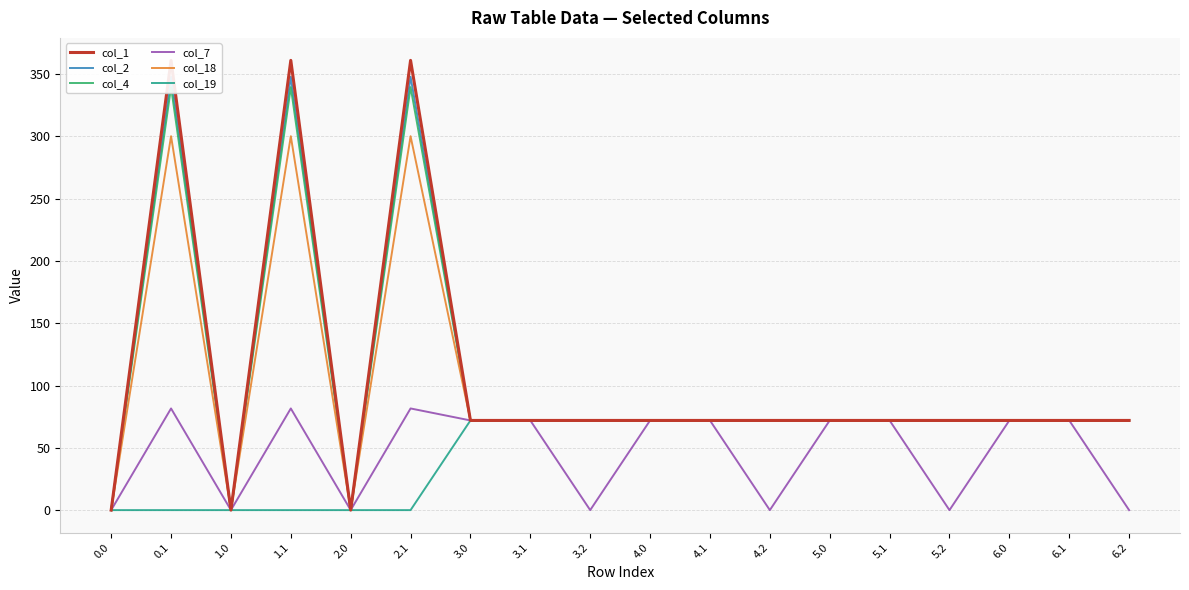

Reading left to right, extract all data points from this chart.

col_1: 0.0=0.0	0.1=361.1	1.0=0.0	1.1=361.1	2.0=0.0	2.1=361.1	3.0=72.0	3.1=72.0	3.2=72.0	4.0=72.0	4.1=72.0	4.2=72.0	5.0=72.0	5.1=72.0	5.2=72.0	6.0=72.0	6.1=72.0	6.2=72.0
col_2: 0.0=0.0	0.1=347.9	1.0=0.0	1.1=347.9	2.0=0.0	2.1=347.9	3.0=72.0	3.1=72.0	3.2=72.0	4.0=72.0	4.1=72.0	4.2=72.0	5.0=72.0	5.1=72.0	5.2=72.0	6.0=72.0	6.1=72.0	6.2=72.0
col_4: 0.0=0.0	0.1=339.6	1.0=0.0	1.1=339.6	2.0=0.0	2.1=339.6	3.0=72.0	3.1=72.0	3.2=72.0	4.0=72.0	4.1=72.0	4.2=72.0	5.0=72.0	5.1=72.0	5.2=72.0	6.0=72.0	6.1=72.0	6.2=72.0
col_7: 0.0=0.0	0.1=81.6	1.0=0.0	1.1=81.6	2.0=0.0	2.1=81.6	3.0=72.0	3.1=72.0	3.2=0.0	4.0=72.0	4.1=72.0	4.2=0.0	5.0=72.0	5.1=72.0	5.2=0.0	6.0=72.0	6.1=72.0	6.2=0.0
col_18: 0.0=0.0	0.1=300.2	1.0=0.0	1.1=300.2	2.0=0.0	2.1=300.2	3.0=72.0	3.1=72.0	3.2=72.0	4.0=72.0	4.1=72.0	4.2=72.0	5.0=72.0	5.1=72.0	5.2=72.0	6.0=72.0	6.1=72.0	6.2=72.0
col_19: 0.0=0.0	0.1=0.0	1.0=0.0	1.1=0.0	2.0=0.0	2.1=0.0	3.0=72.0	3.1=72.0	3.2=72.0	4.0=72.0	4.1=72.0	4.2=72.0	5.0=72.0	5.1=72.0	5.2=72.0	6.0=72.0	6.1=72.0	6.2=72.0